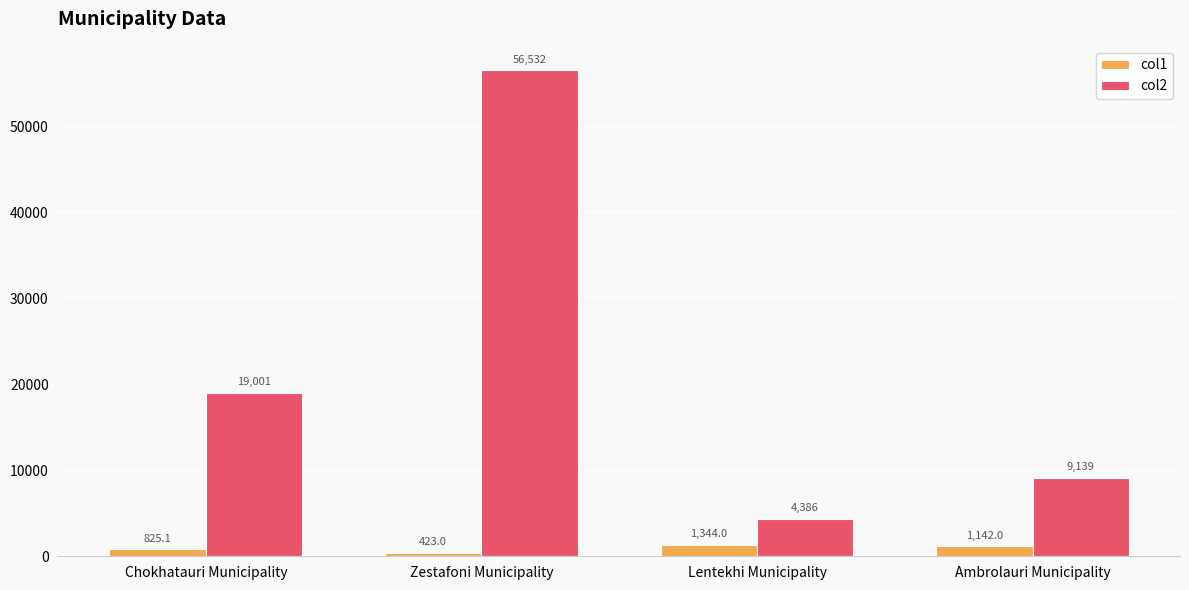

List the labels in order of col2 value, largest first.

Zestafoni Municipality, Chokhatauri Municipality, Ambrolauri Municipality, Lentekhi Municipality